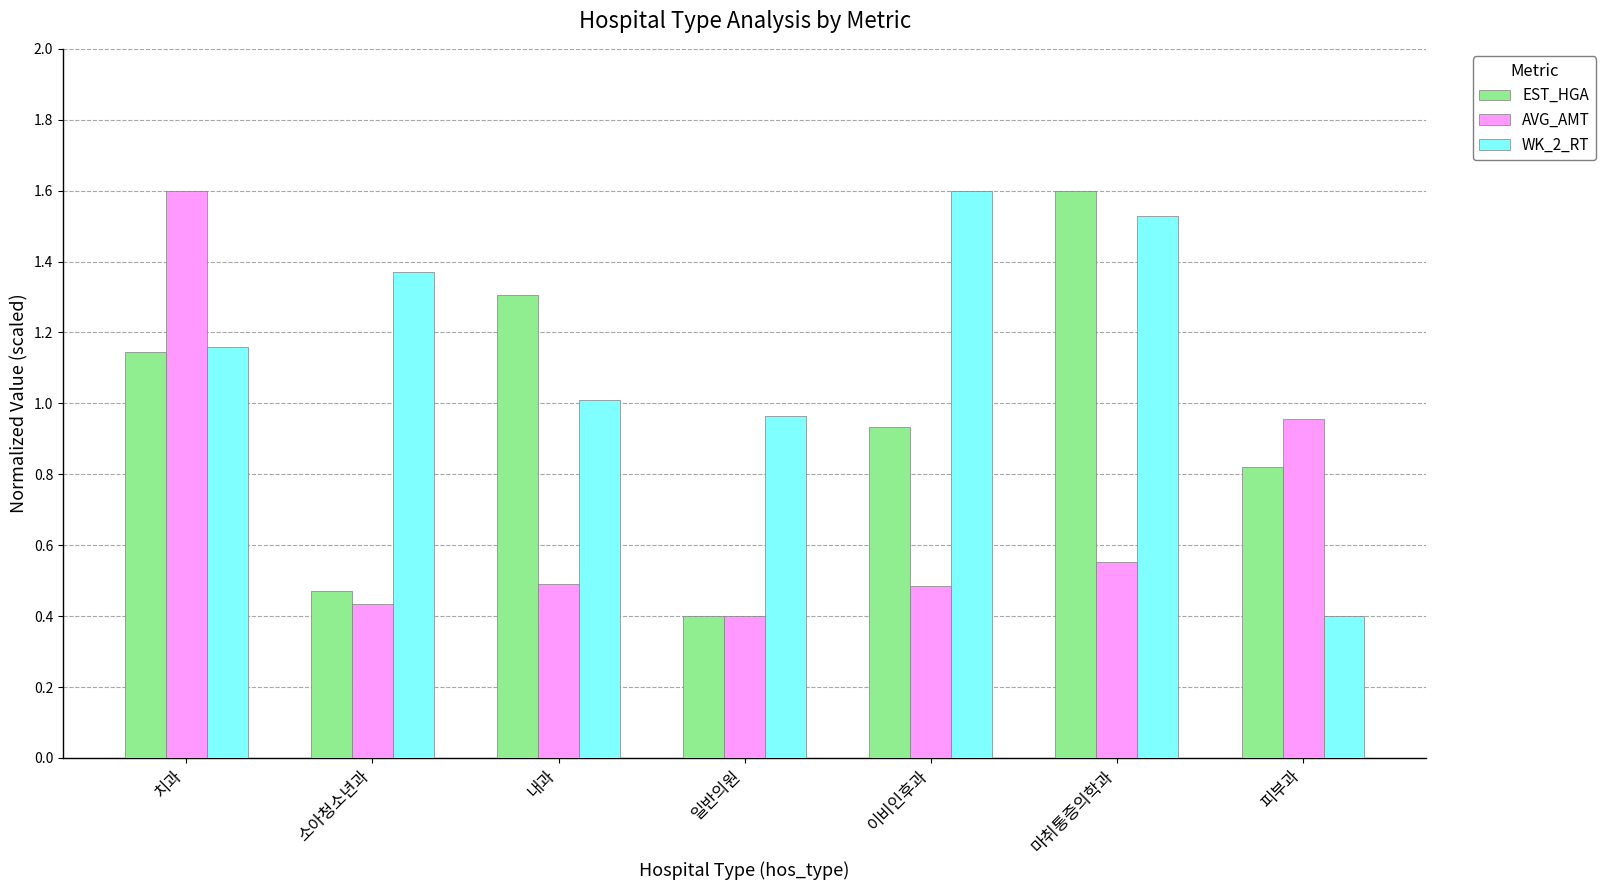

Which category has the highest value in the WK_2_RT series?

이비인후과